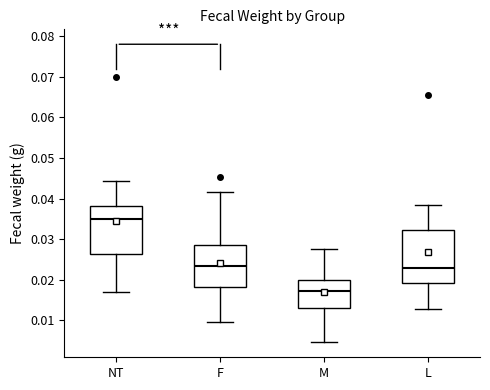

Comparing the boxes themselves (not the whiskers), which one is the tallest?

L